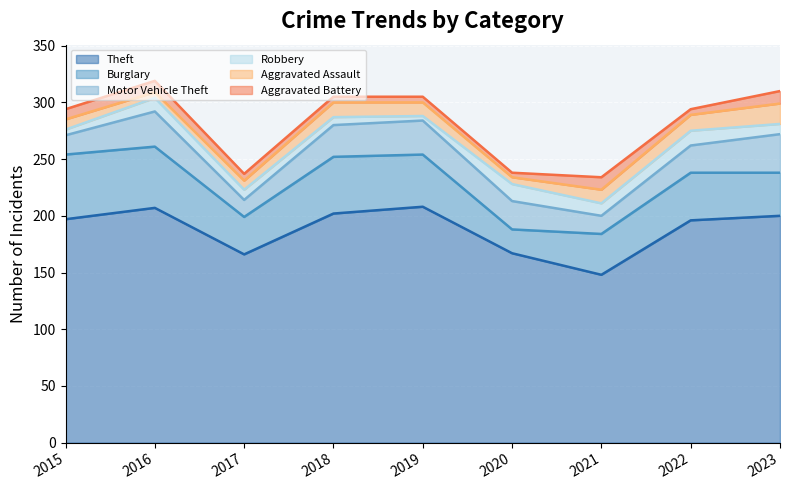

The value of Aggravated Battery at 2022 is 7. True or false?

False